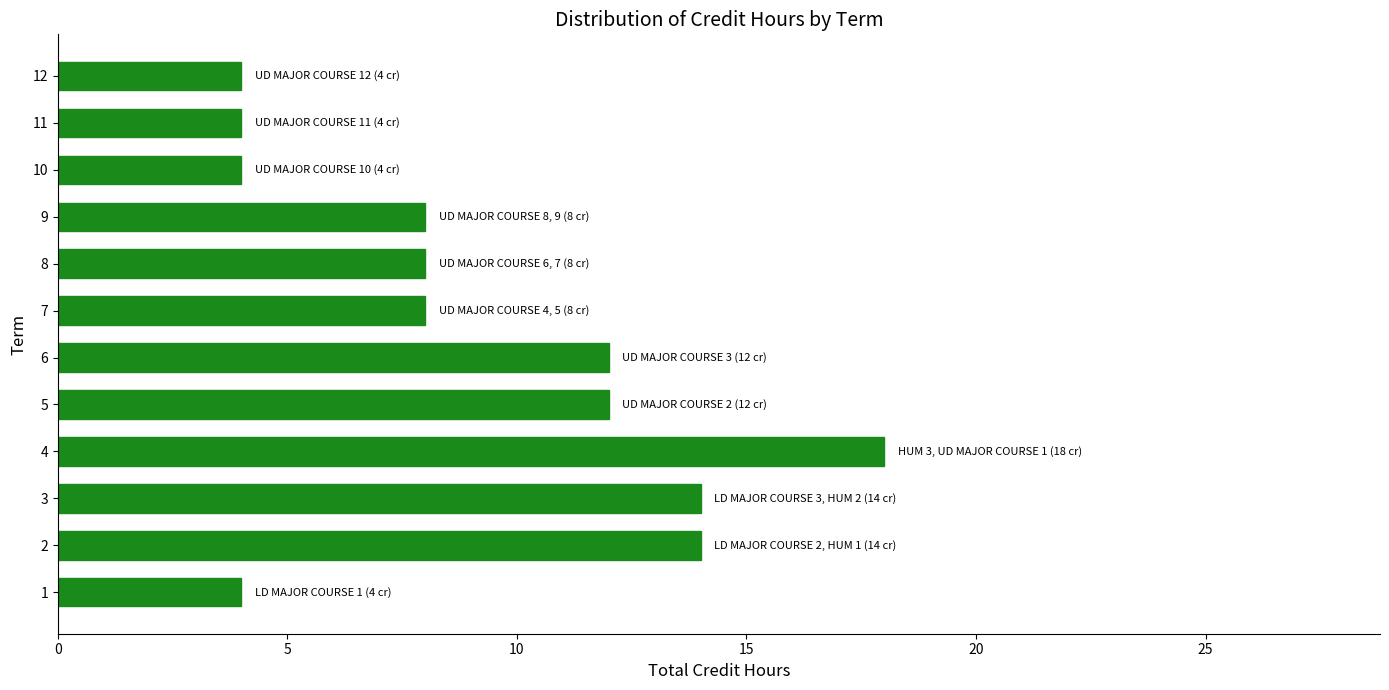

What is the difference between the maximum and second lowest values?

14